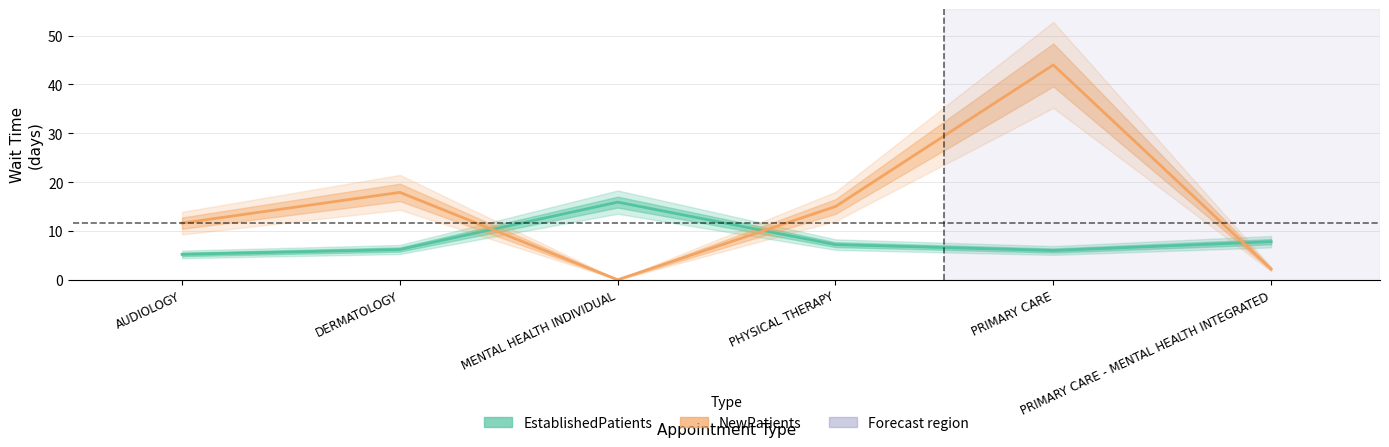

How many series are shown in this chart?

2